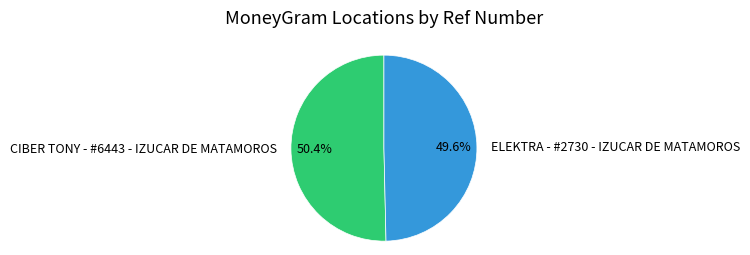

To the nearest percent, what portion does CIBER TONY - #6443 - IZUCAR DE MATAMOROS represent?

50%